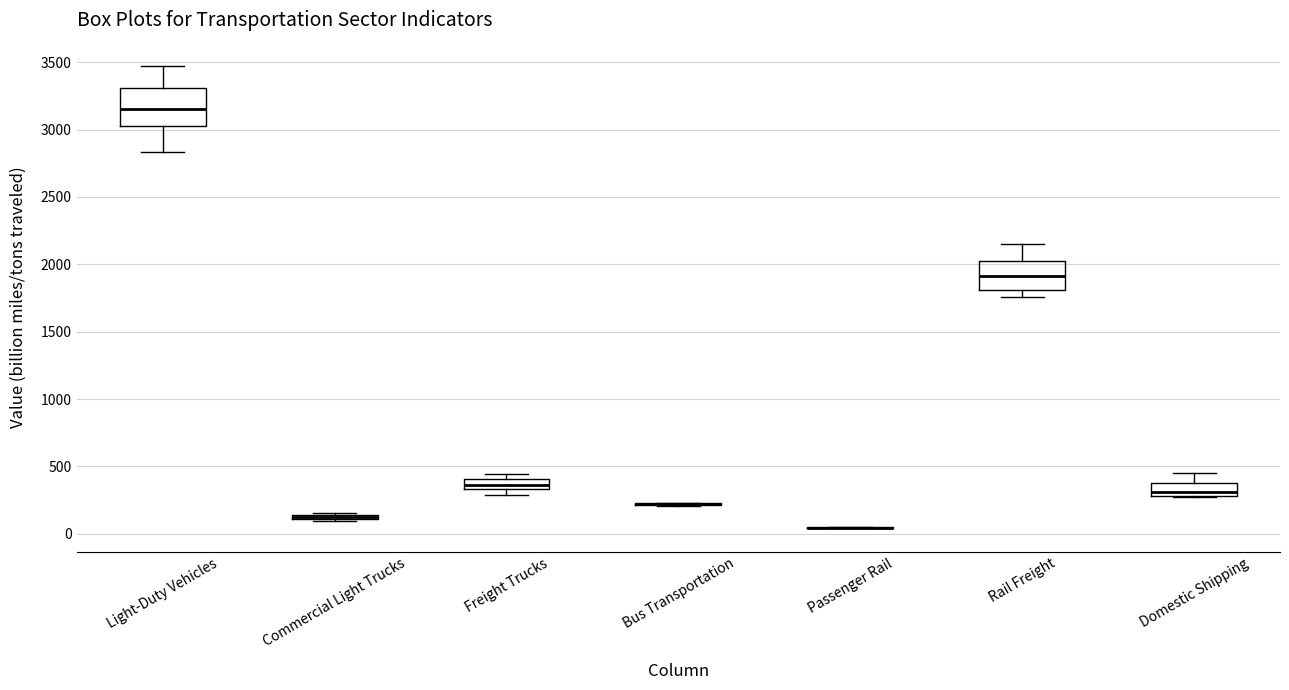

Which box is the tallest, from its lower edge to its upper edge?

Light-Duty Vehicles